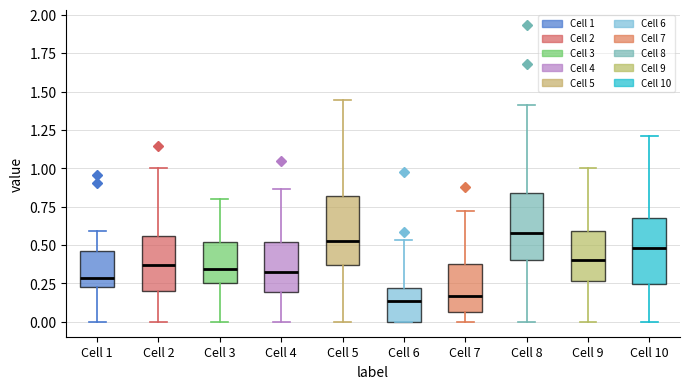

Reading left to right, transcribe this box plot: for each box, give where its median line is, the range the box spans, and where its two whiskers end, as read against the y-axis. The values are not printed on the chart, so give them approximately, as read against the axis.

Cell 1: median 0.30, box 0.25 to 0.45, whiskers 0.00 to 0.60
Cell 2: median 0.35, box 0.20 to 0.55, whiskers 0.00 to 1.00
Cell 3: median 0.35, box 0.25 to 0.50, whiskers 0.00 to 0.80
Cell 4: median 0.35, box 0.20 to 0.50, whiskers 0.00 to 0.85
Cell 5: median 0.50, box 0.35 to 0.80, whiskers 0.00 to 1.45
Cell 6: median 0.15, box 0.00 to 0.20, whiskers 0.00 to 0.55
Cell 7: median 0.15, box 0.05 to 0.40, whiskers 0.00 to 0.70
Cell 8: median 0.60, box 0.40 to 0.85, whiskers 0.00 to 1.40
Cell 9: median 0.40, box 0.25 to 0.60, whiskers 0.00 to 1.00
Cell 10: median 0.50, box 0.25 to 0.70, whiskers 0.00 to 1.20